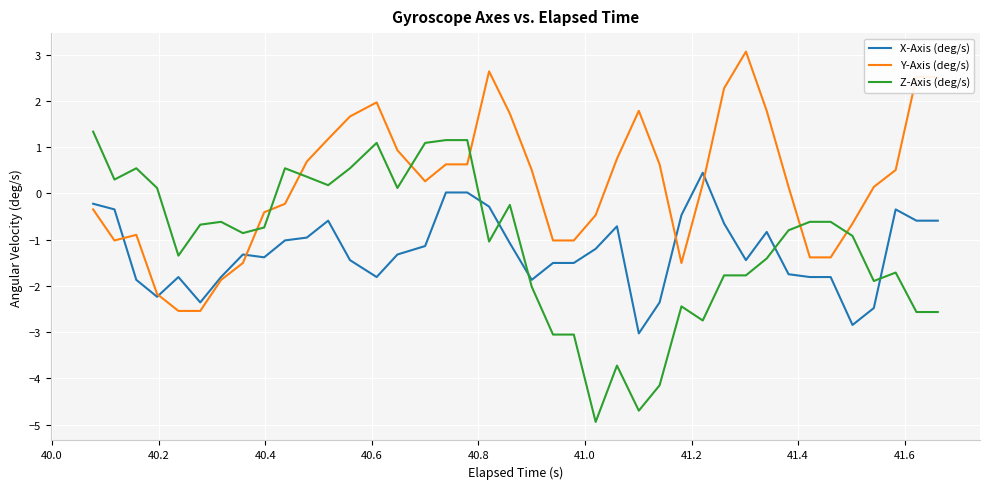

Which series has the widest spread of values?

Z-Axis (deg/s)